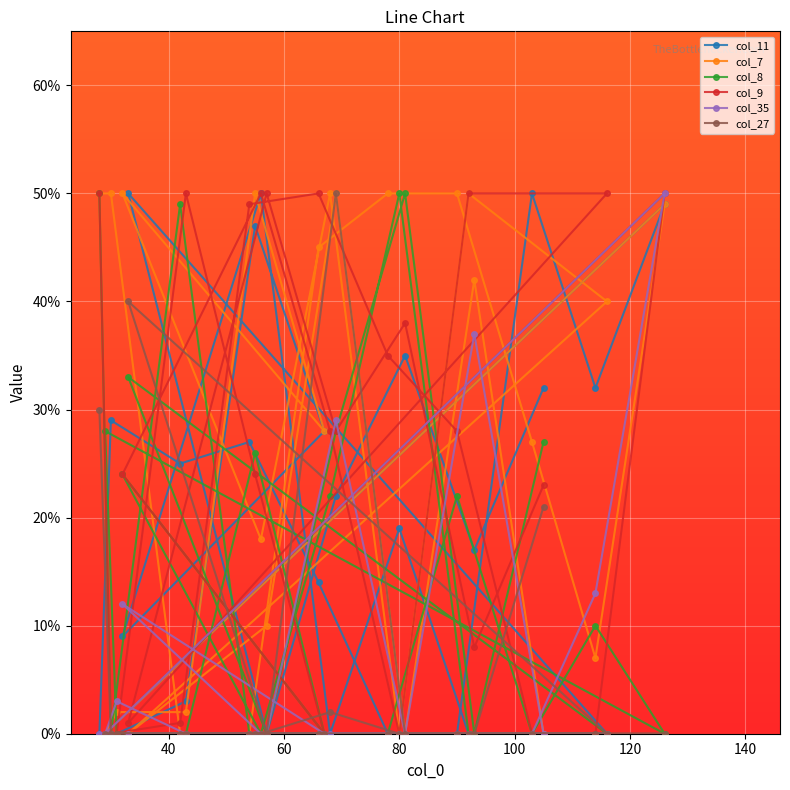

Reading left to right, transcribe all the data shown in this chart.

col_11: 0.0	0.3	0.2	0.3	0.1	0.0	0.0	0.5	0.3	0.5	0.0	0.0	0.0	0.5	0.3	0.1	0.5	0.0	0.2	0.0	0.0	0.5	0.0	0.2	0.3	0.2	0.3
col_7: 0.5	0.5	0.0	0.0	0.5	0.5	0.5	0.3	0.1	0.5	0.0	0.0	0.0	0.5	0.3	0.5	0.2	0.5	0.0	0.5	0.4	0.0	0.1	0.5	0.0	0.4	0.0
col_8: 0.5	0.0	0.5	0.0	0.0	0.0	0.2	0.0	0.1	0.0	0.3	0.0	0.0	0.3	0.0	0.2	0.0	0.2	0.5	0.0	0.0	0.3	0.0	0.3	0.5	0.0	0.3
col_9: 0.5	0.0	0.0	0.5	0.5	0.3	0.3	0.0	0.0	0.5	0.0	0.0	0.5	0.2	0.0	0.2	0.5	0.3	0.0	0.5	0.5	0.0	0.5	0.3	0.4	0.1	0.2
col_35: 0.0	0.0	0.0	0.0	0.0	0.0	0.0	0.0	0.1	0.5	0.0	0.0	0.0	0.0	0.0	0.1	0.0	0.0	0.0	0.0	0.0	0.0	0.0	0.3	0.0	0.4	0.0
col_27: 0.3	0.0	0.0	0.0	0.0	0.0	0.0	0.0	0.0	0.0	0.0	0.0	0.0	0.0	0.0	0.0	0.0	0.0	0.0	0.0	0.0	0.4	0.0	0.5	0.0	0.0	0.2